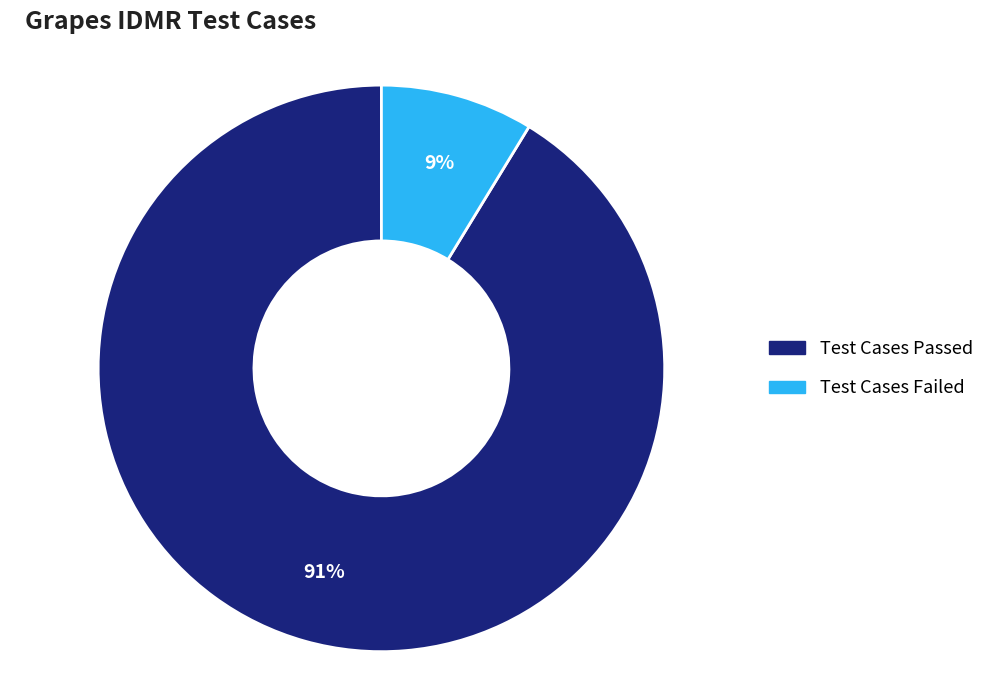

To the nearest percent, what is the combined percentage of Test Cases Passed and Test Cases Failed?

100%